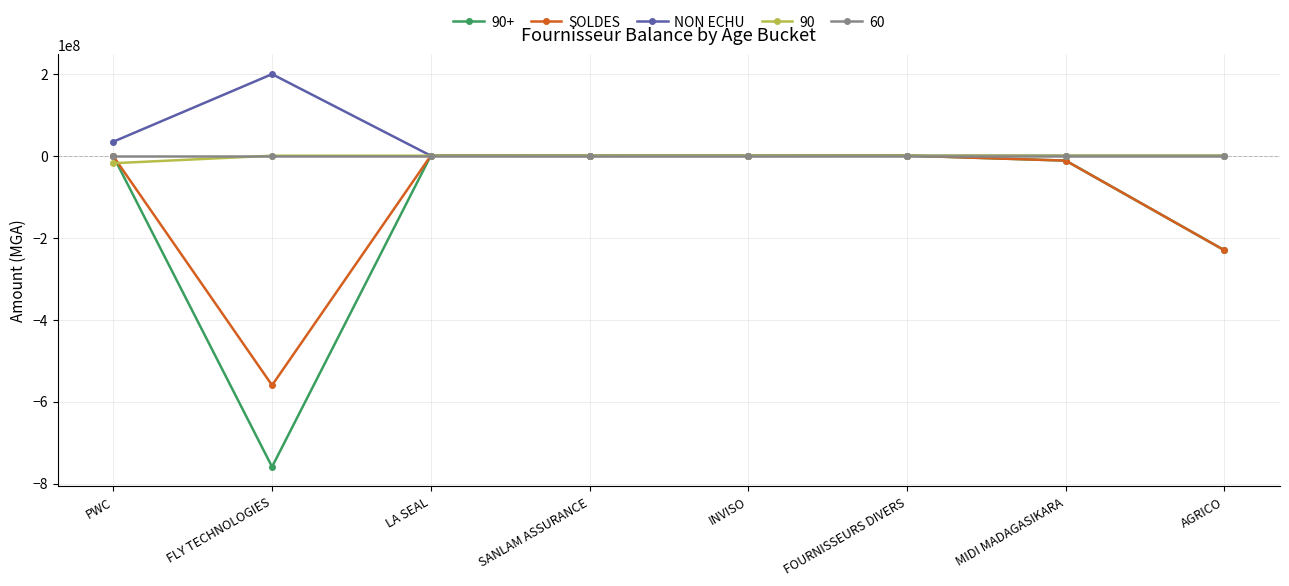

What is the total value across all series at SANLAM ASSURANCE?

-964308.3